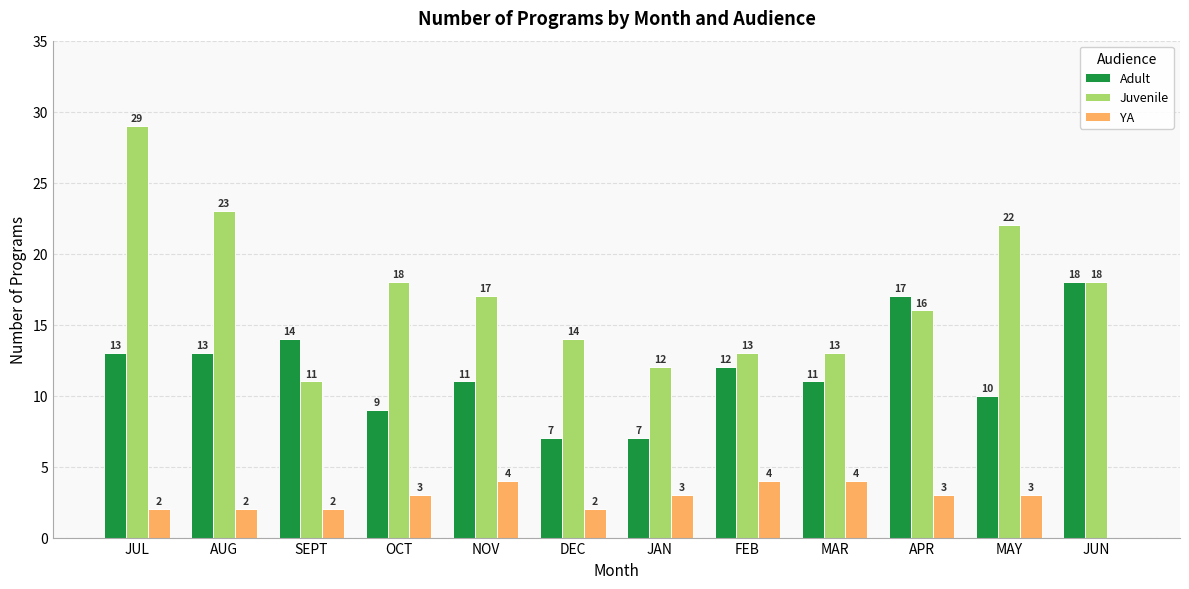

Where does the Adult series first go above 12?

JUL